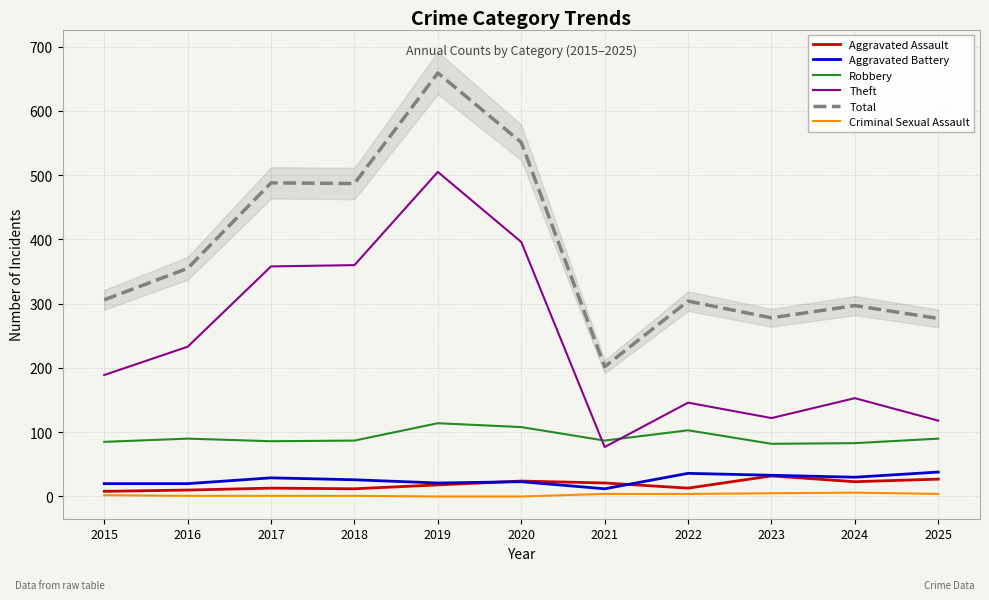

Between 2022 and 2023, which series saw the biggest shift?

Total